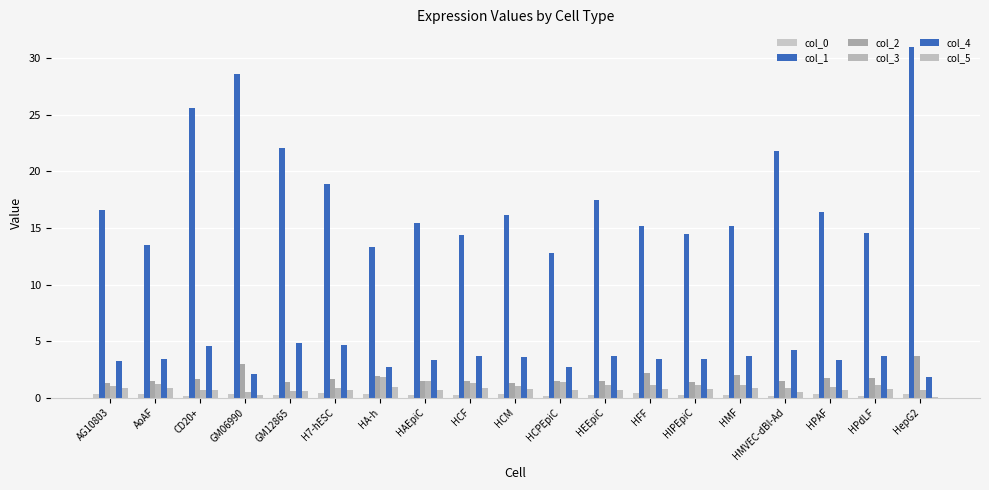

Which series has the largest total across all categories?

col_1